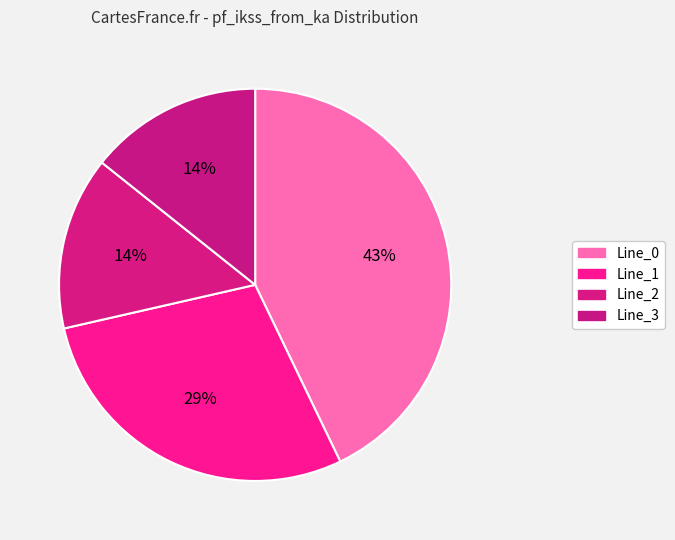

How many segments does this pie chart have?

4